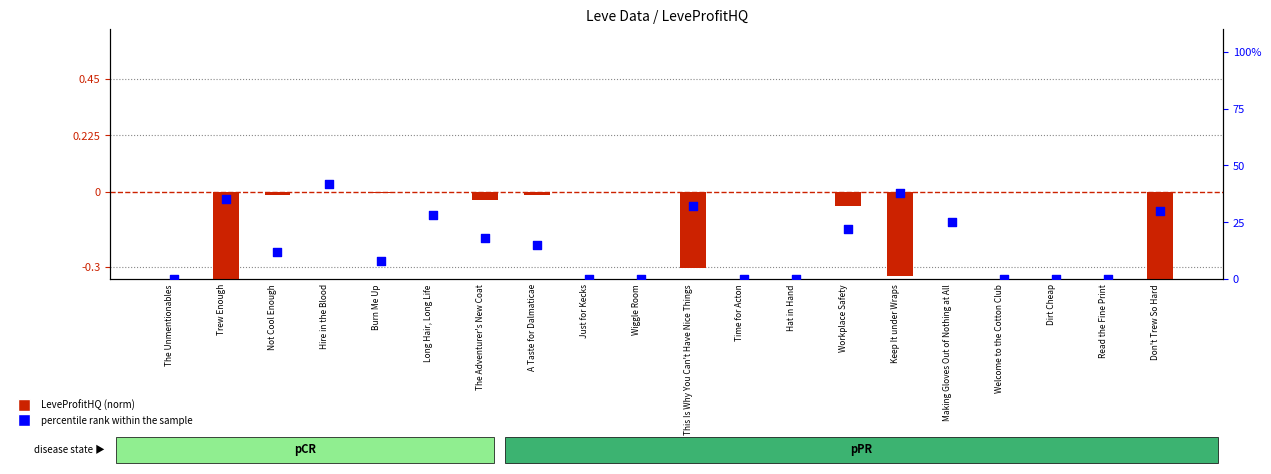

What is the change in value from Hire in the Blood to Welcome to the Cotton Club?

-42.0